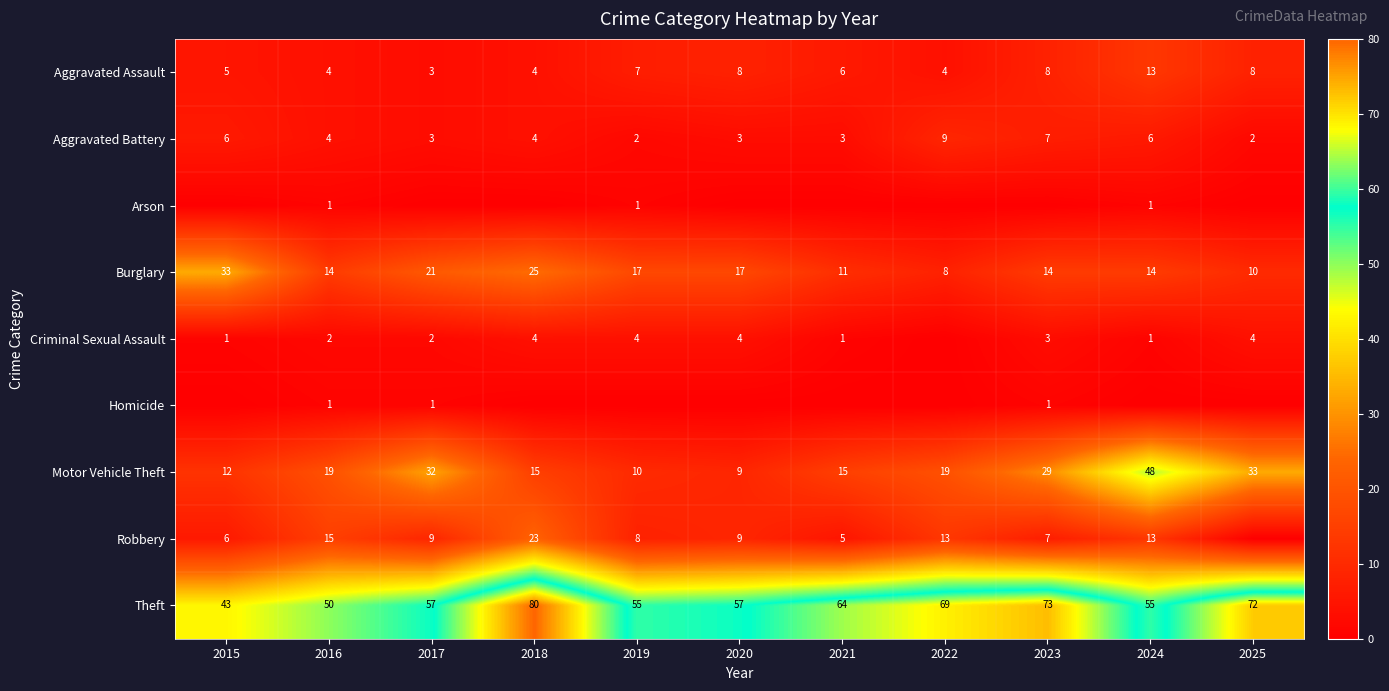

Read the Motor Vehicle Theft value at 2015, to the nearest 10.

10